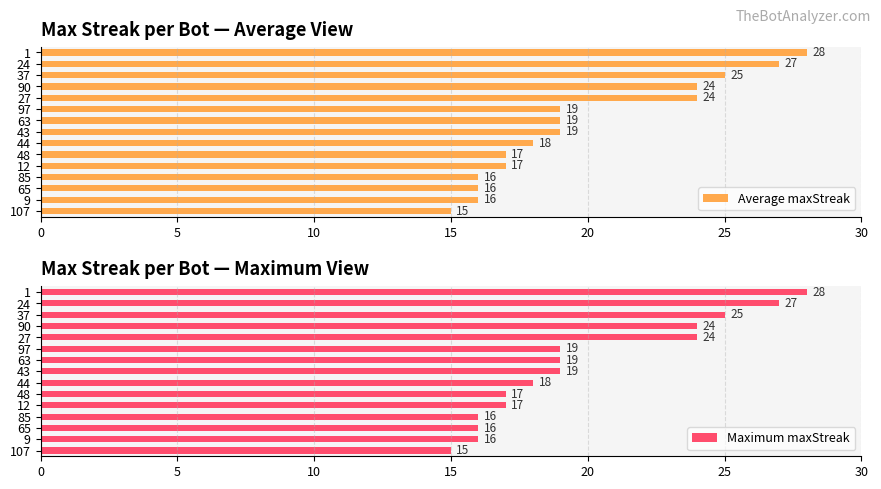

What are all the series names shown in the legend?

Average maxStreak, Maximum maxStreak